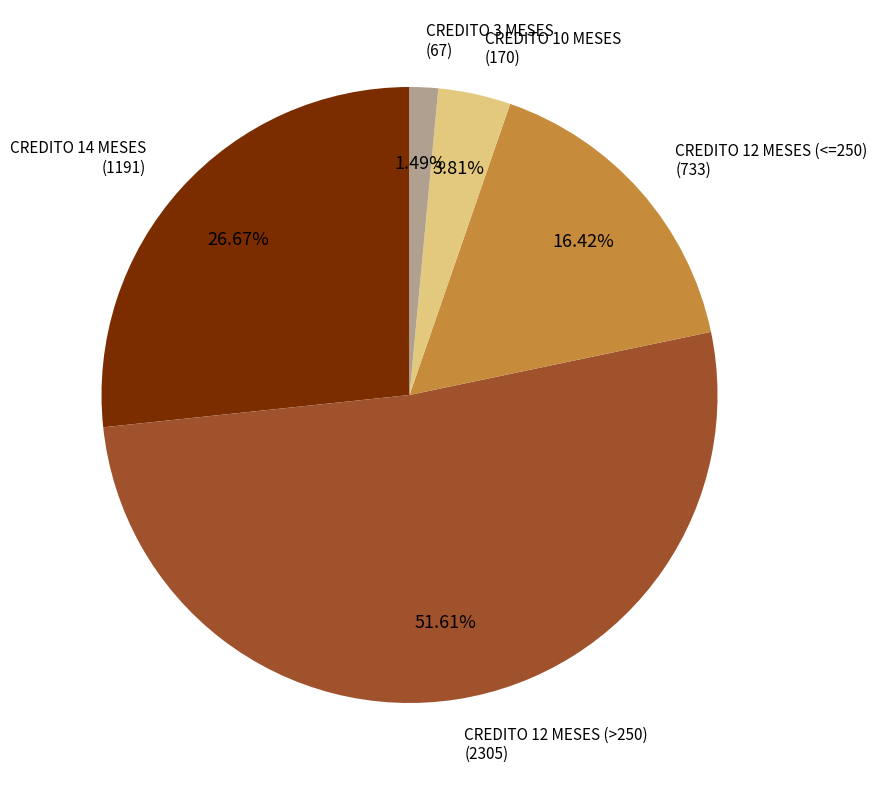

Is there a majority slice in this chart?

Yes